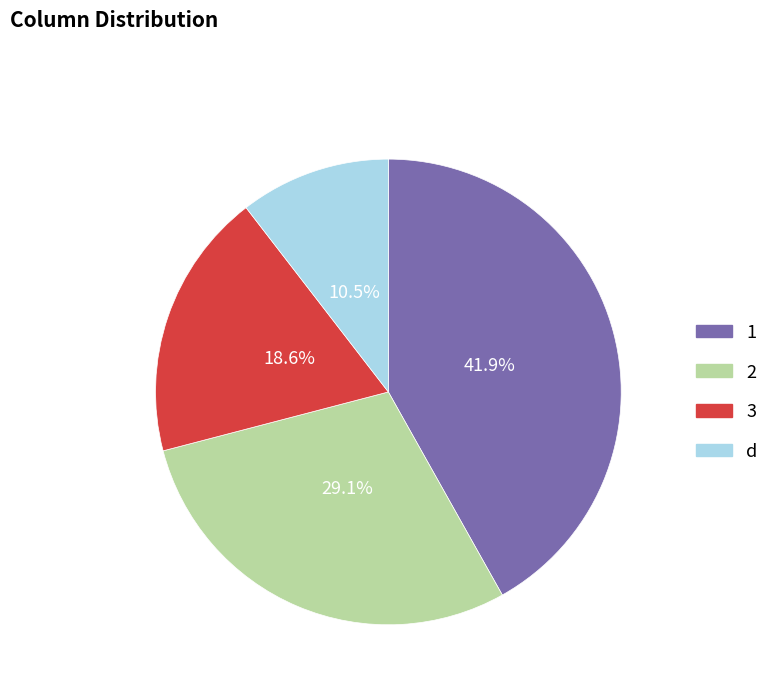

To the nearest percent, what percentage of the pie is 2?

29%